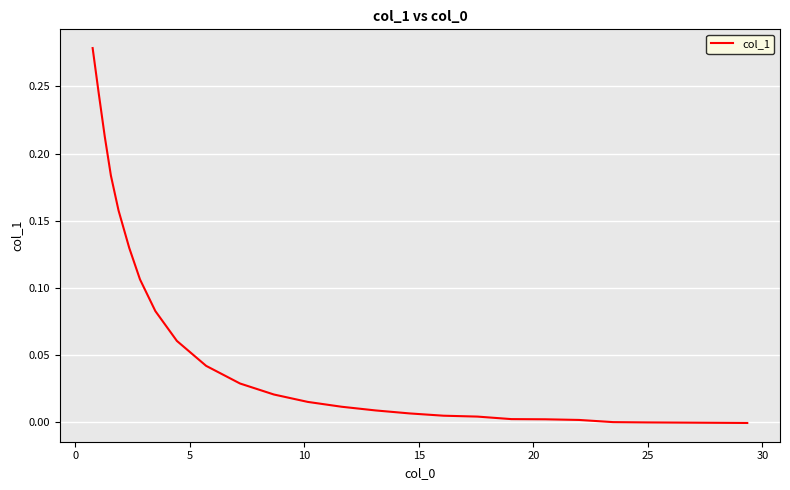

Does the chart have visible grid lines?

Yes